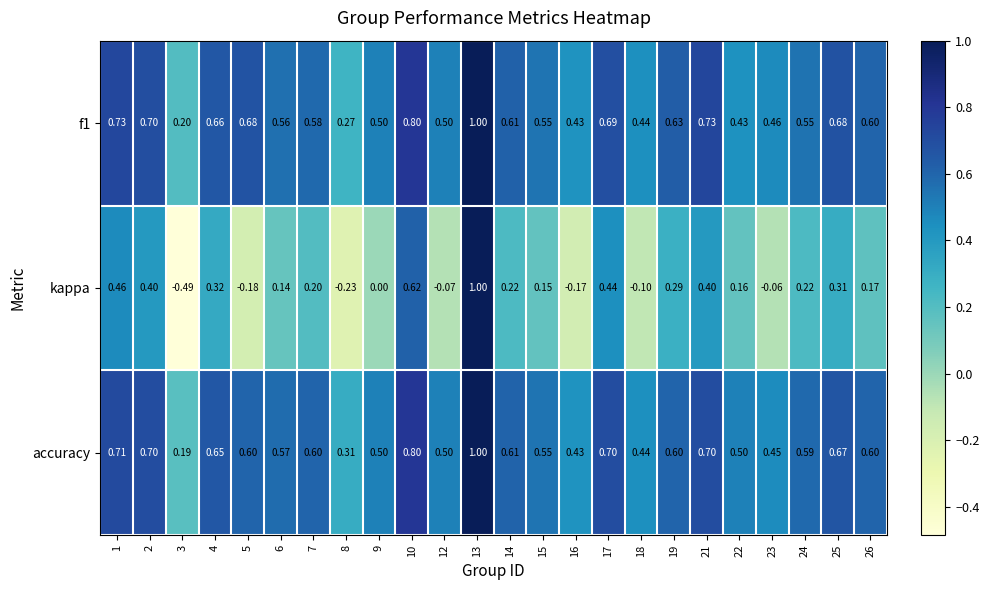

Between 13 and 14, which series saw the biggest shift?

kappa